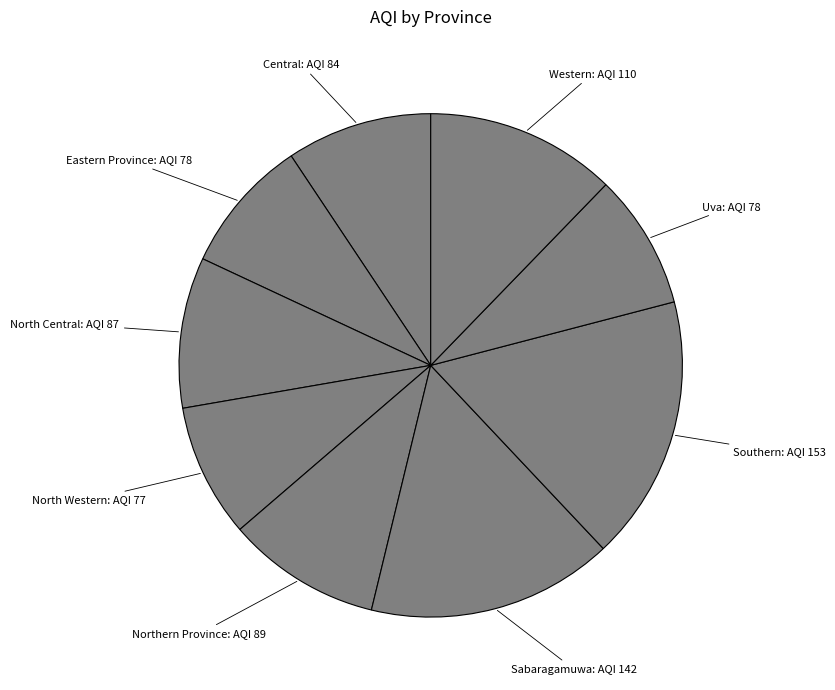

Count the number of slices in the pie.

9